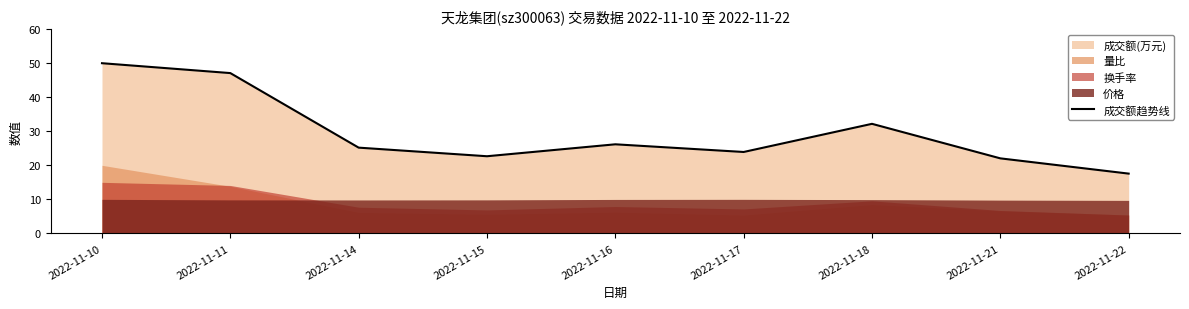

Does the chart display data point markers on the line(s)?

No